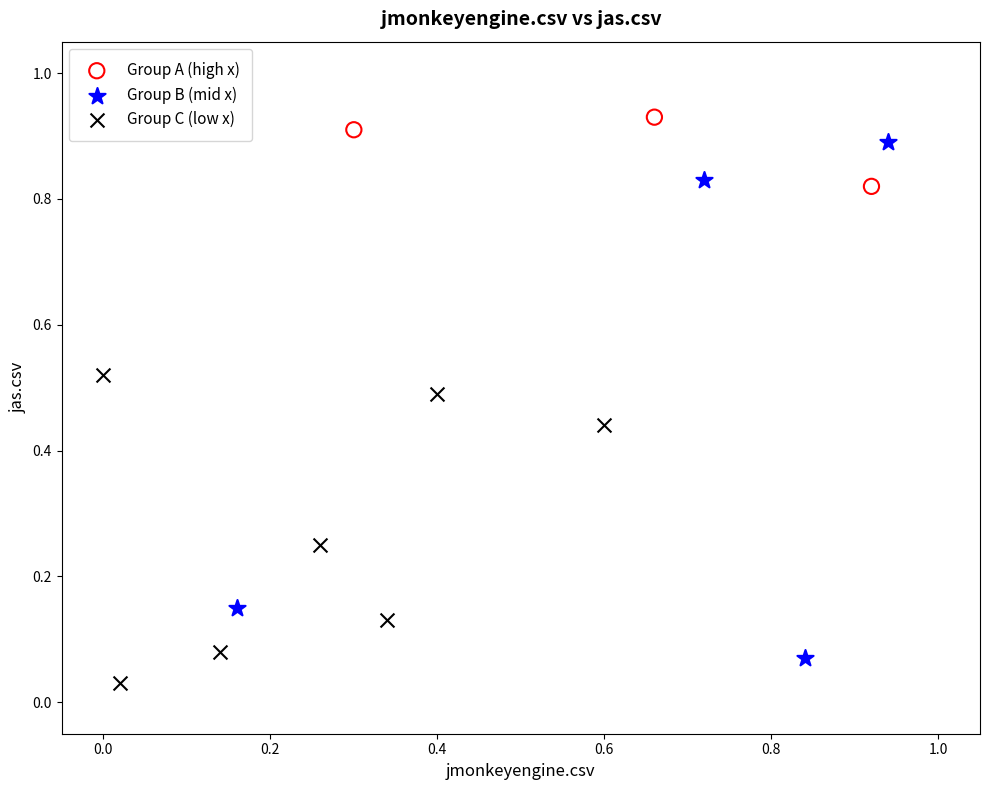

Which series reaches the maximum Y coordinate?

Group A (high x)